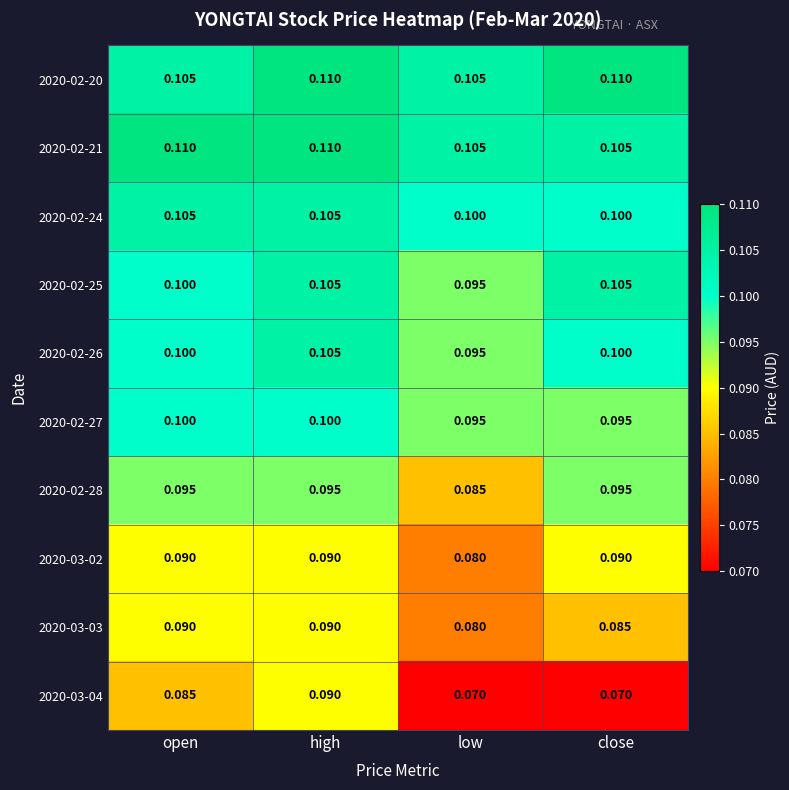

At which category is the sum across all series the highest?

high